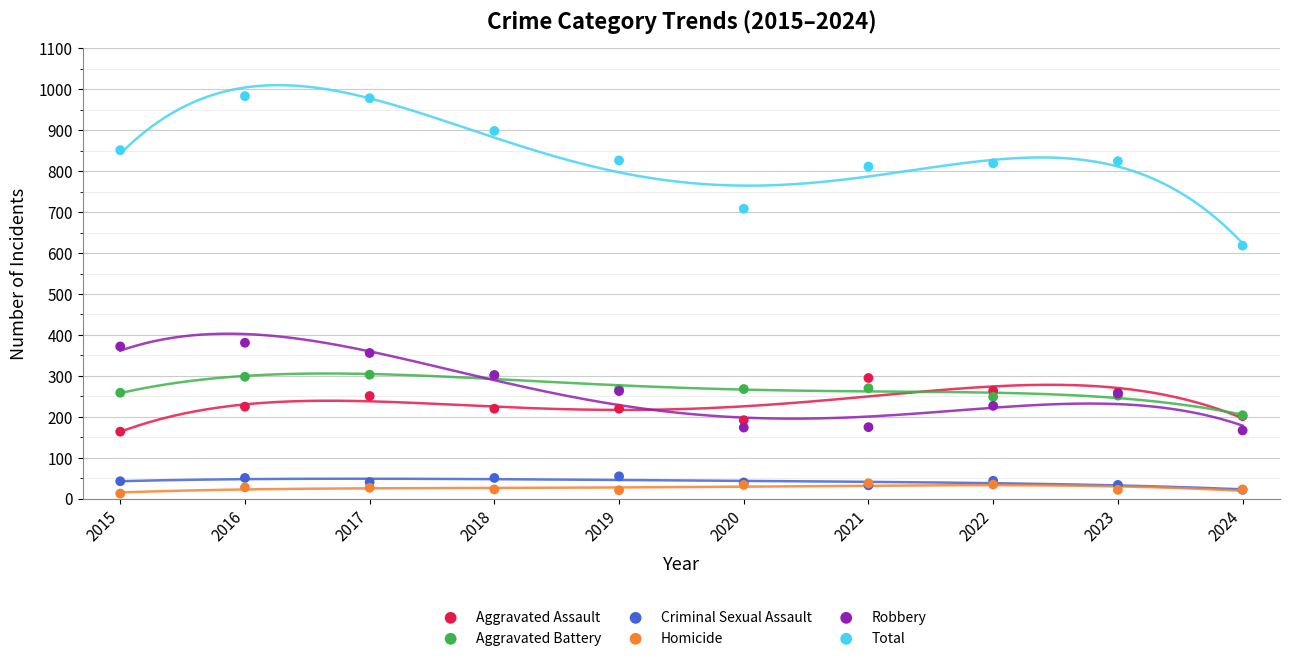

Which series contains the highest Y value?

Total